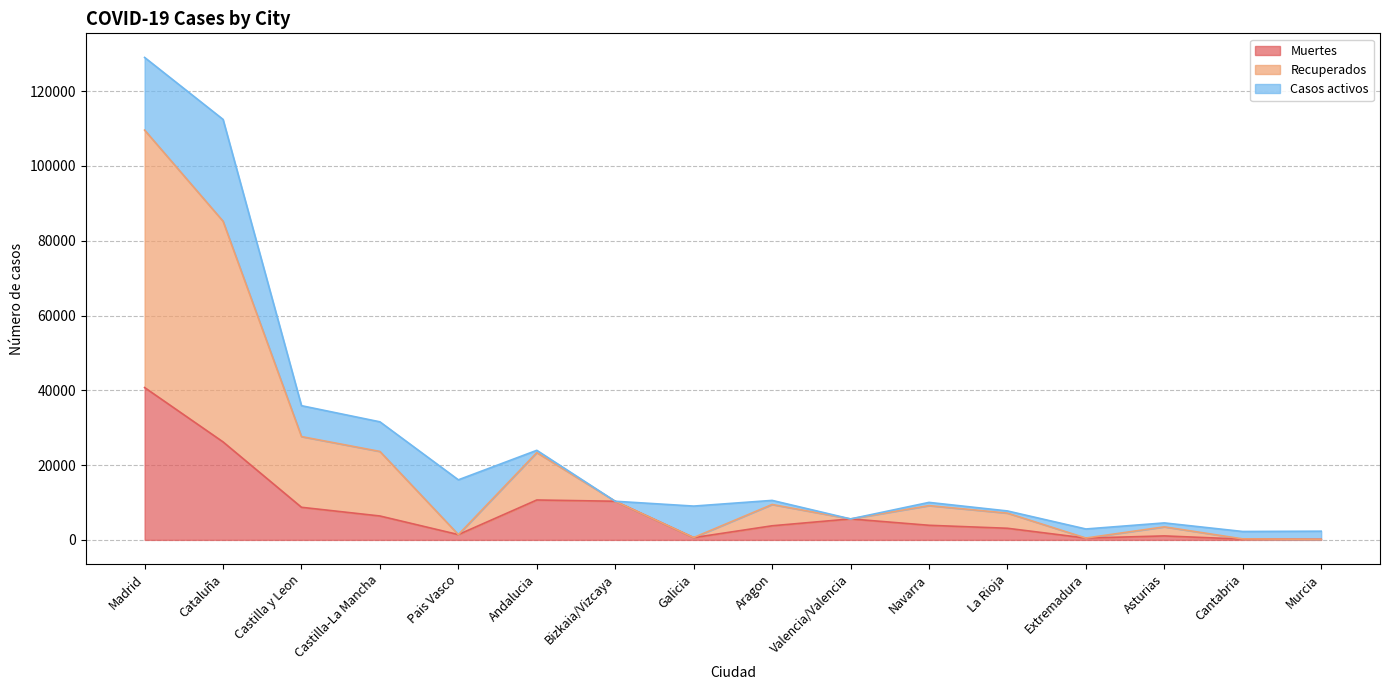

Which category has the highest value in the Muertes series?

Madrid